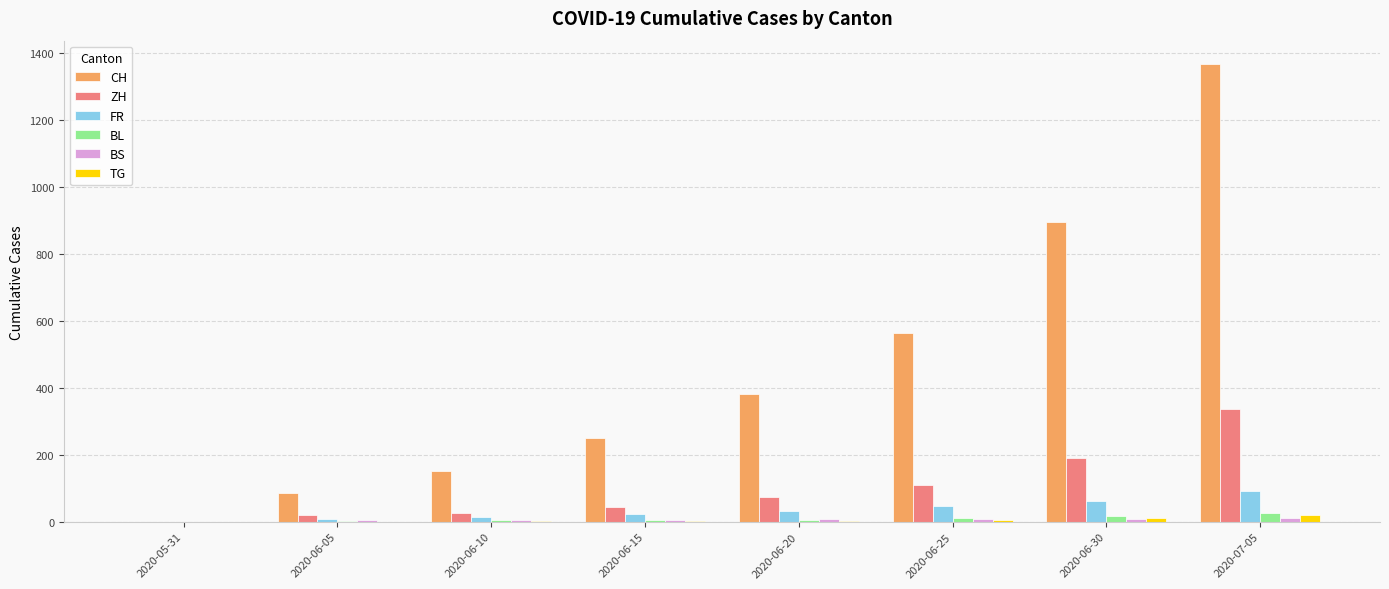

Between 2020-06-30 and 2020-07-05, which series saw the biggest shift?

CH